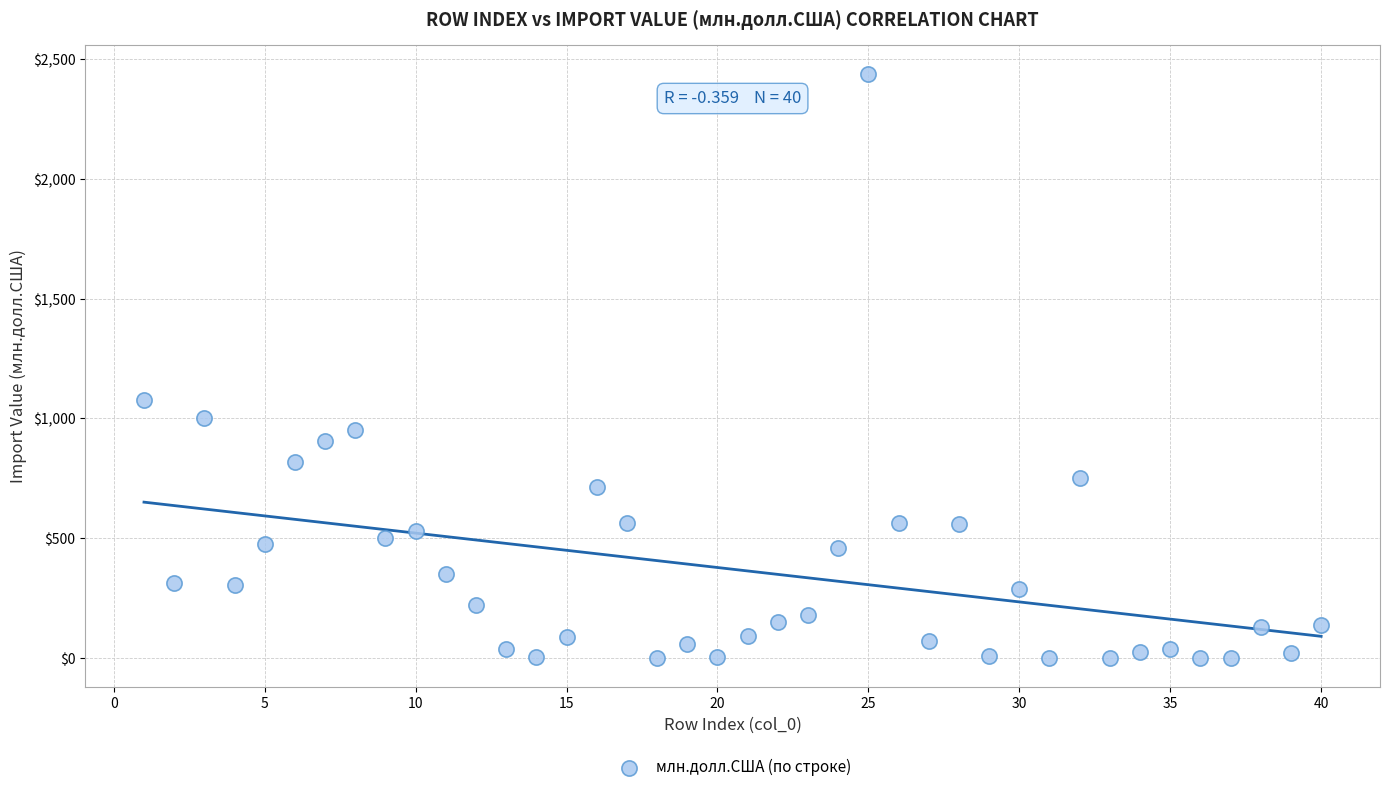

What Y value in the scatter plot is closest to 1218?

1075.5